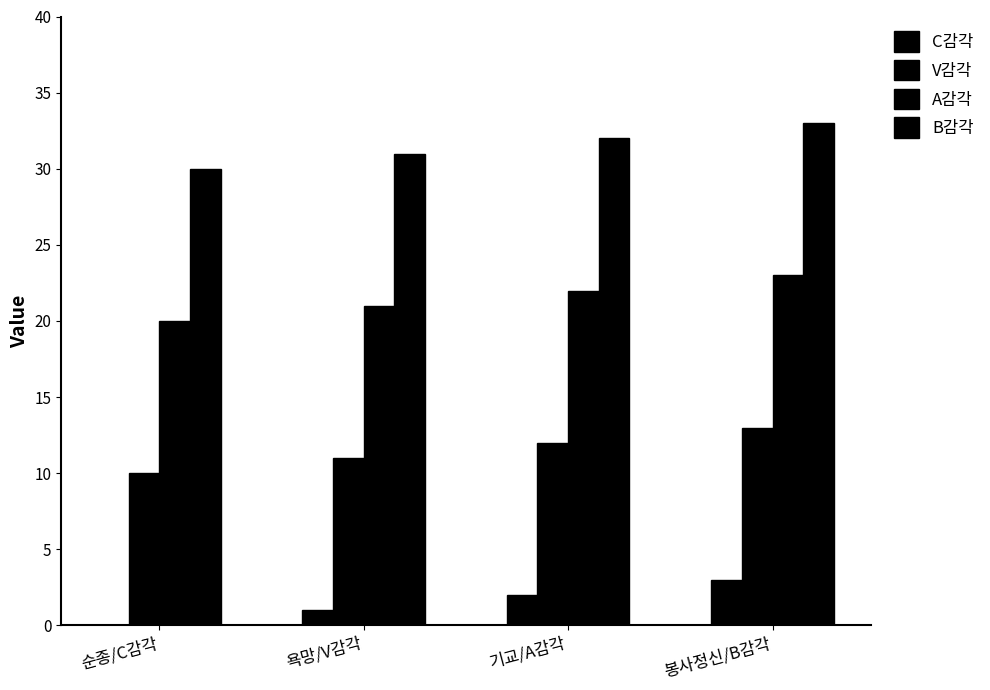

How many categories are shown in the chart?

4